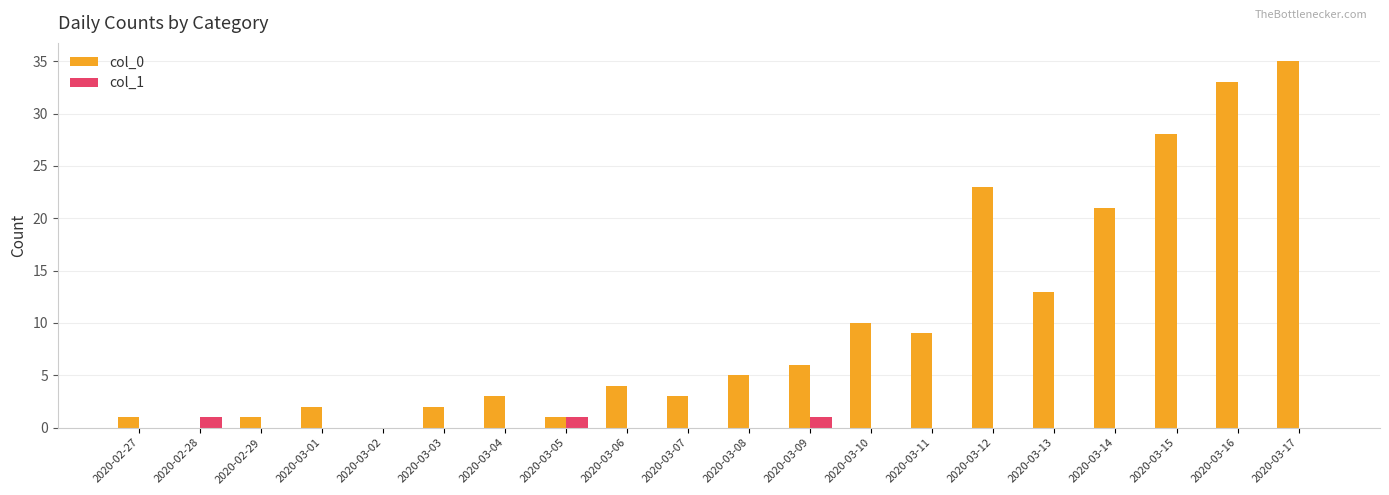

Which label corresponds to the largest value in the chart?

2020-03-17